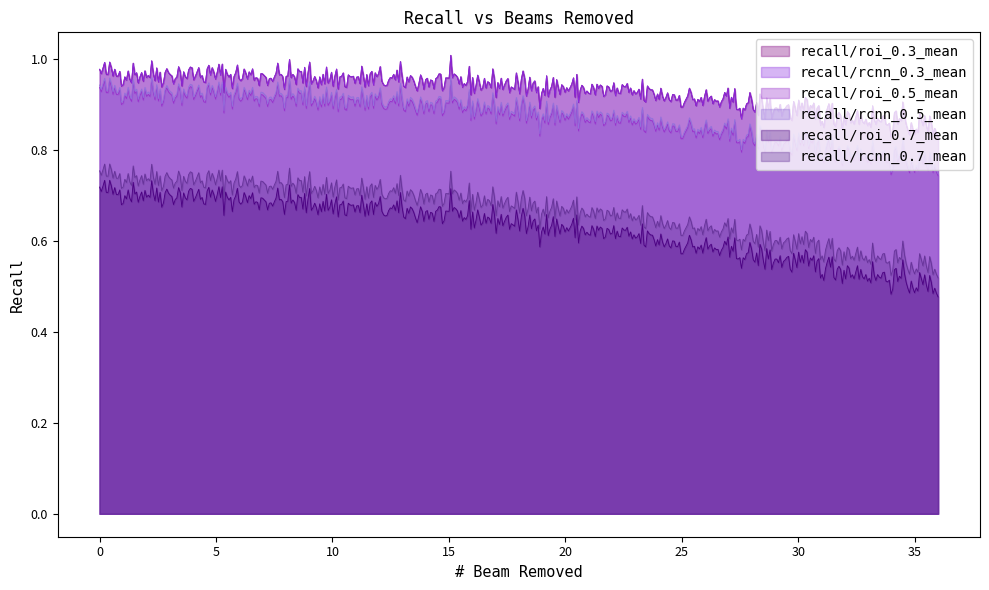

What is the difference between the maximum and minimum values in the recall/rcnn_0.5_mean series?

0.2